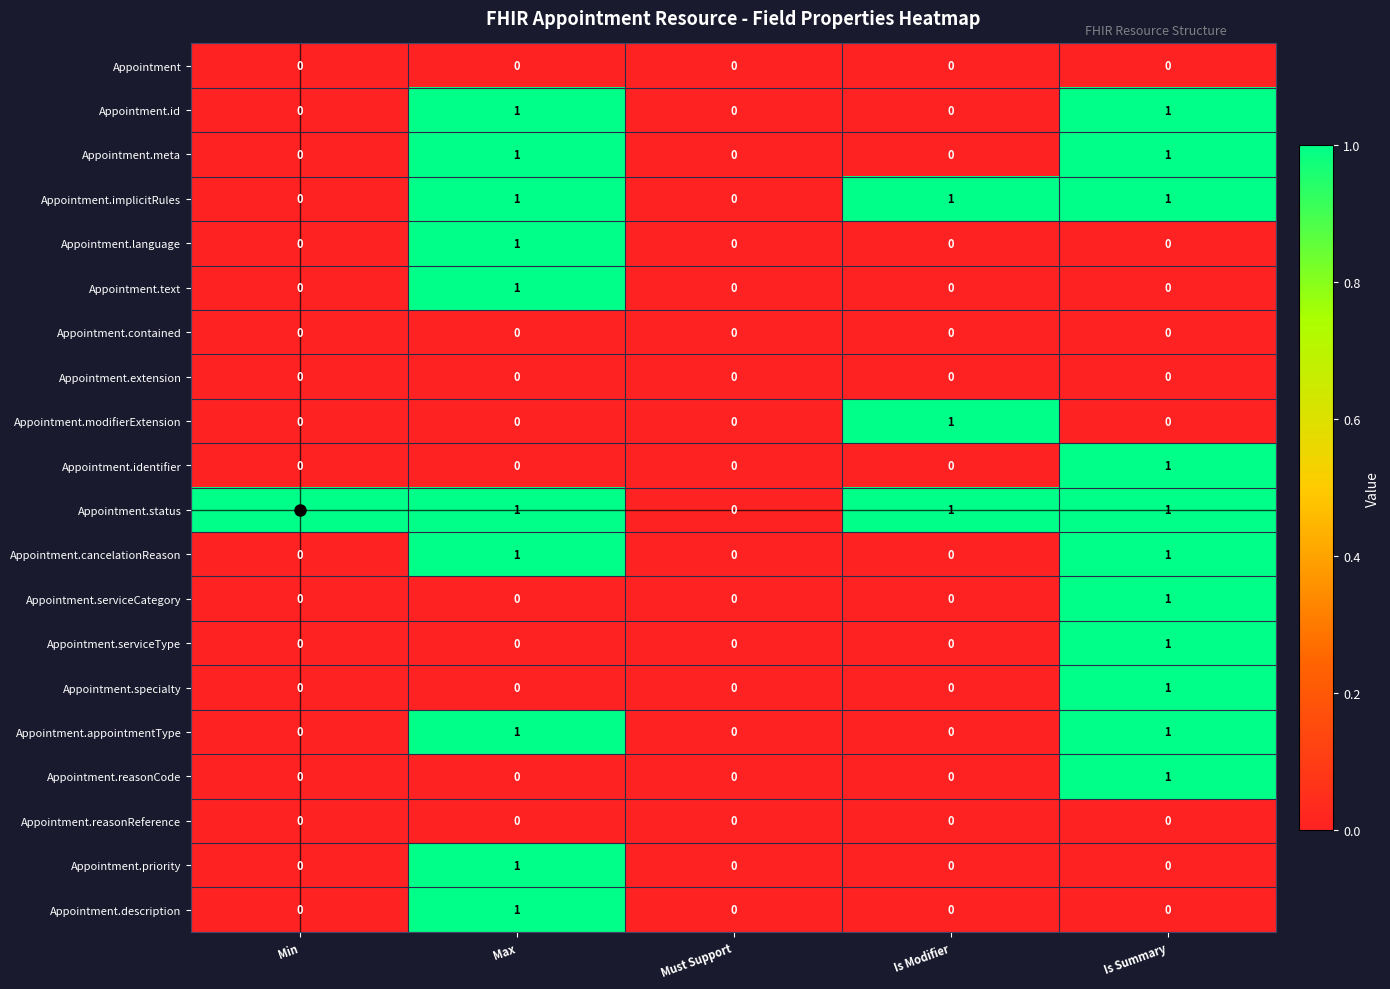

At which category is the sum across all series the highest?

Is Summary